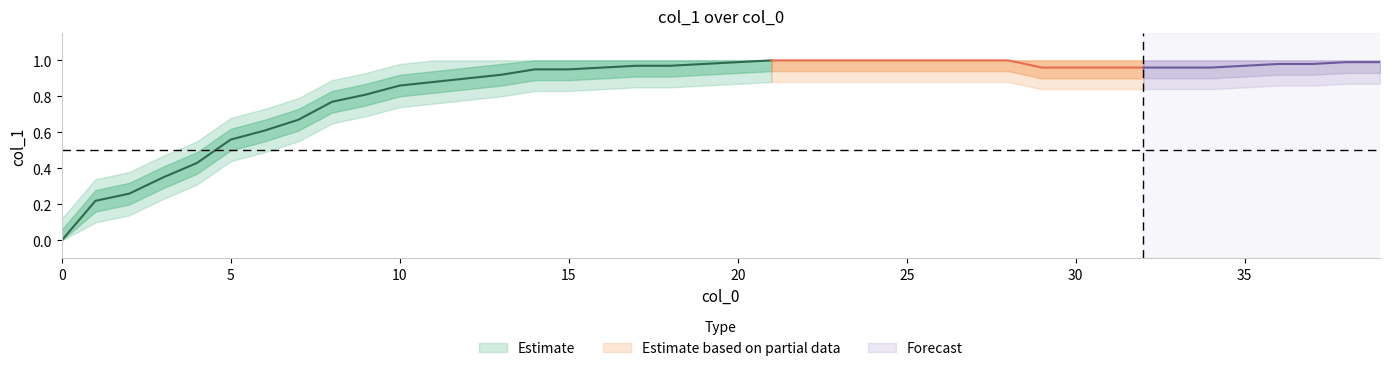

What is the difference between the maximum and minimum values?

1.0